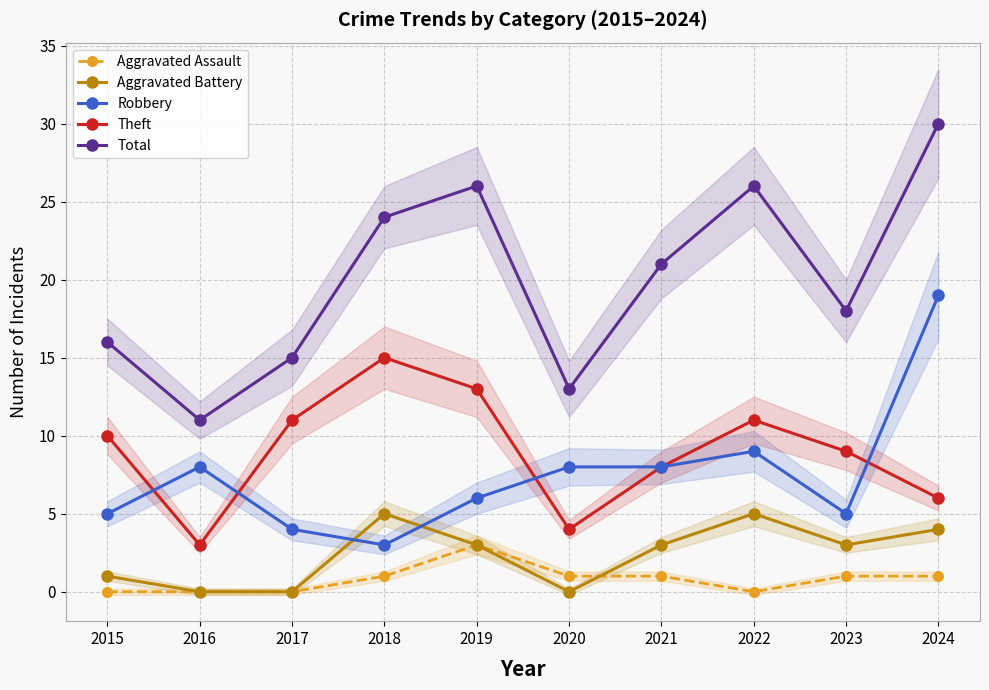

How many values in Aggravated Battery are above zero?

7